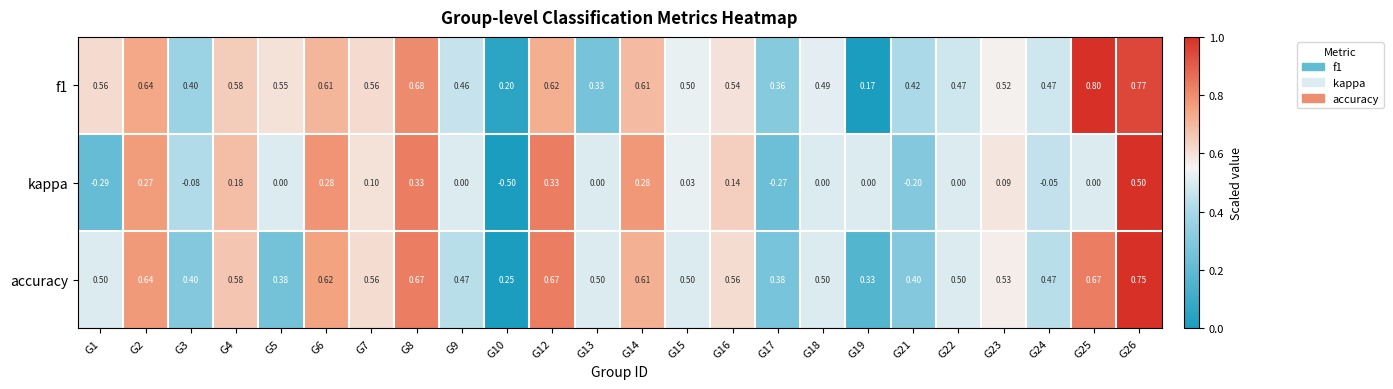

Rank the series by their maximum value, from lowest to highest.

kappa, accuracy, f1